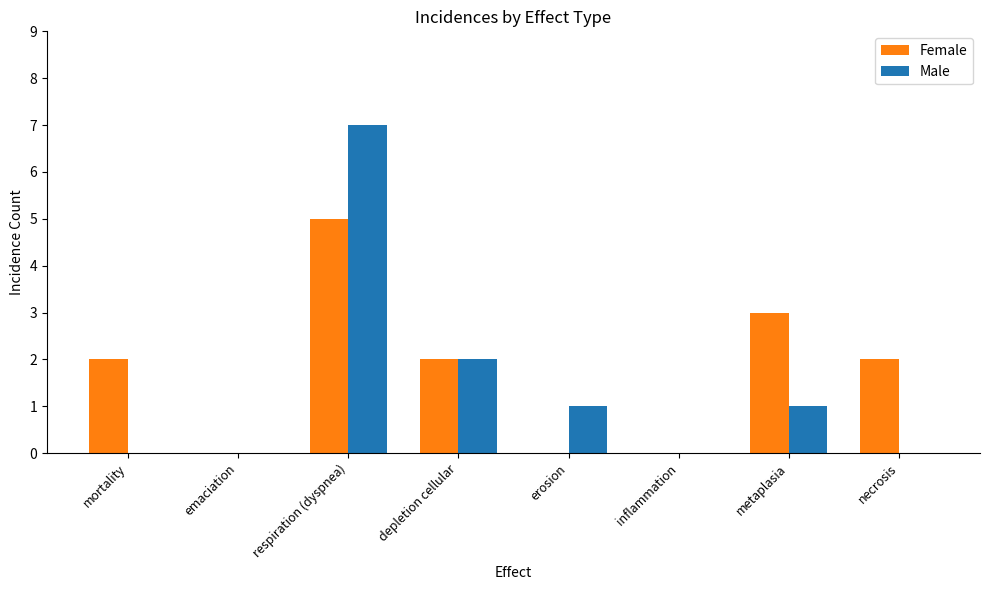

What is the sum of all Female values?

14